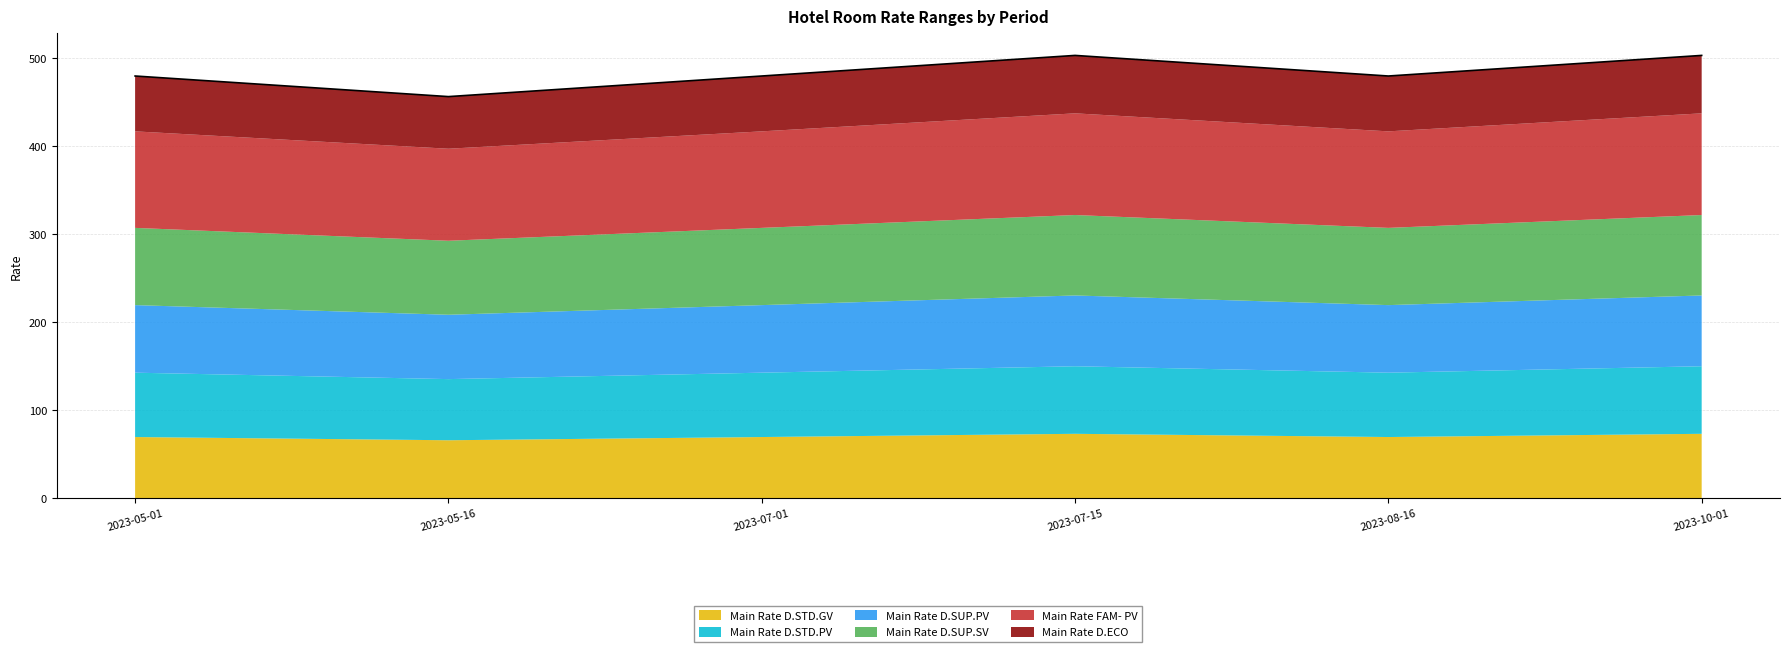

What is the value of the Main Rate D.SUP.PV point at the 4th from the left?

80.5